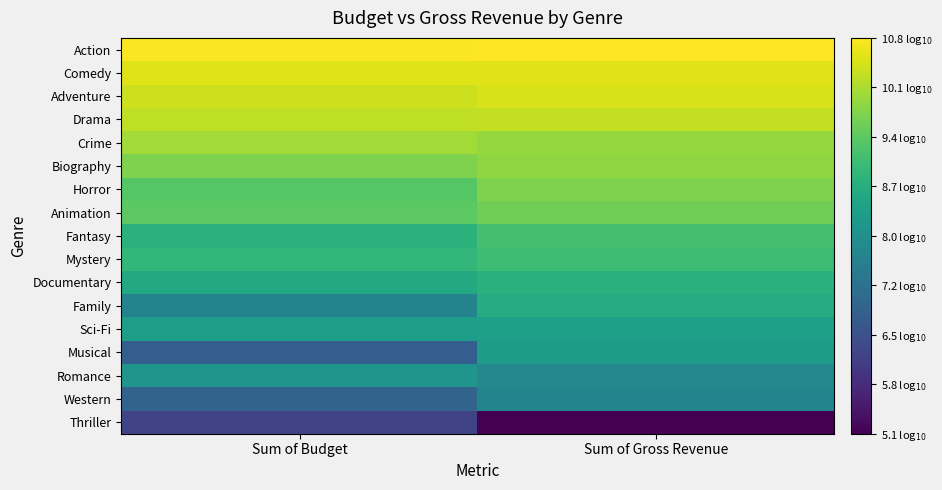

Between Sum of Gross Revenue and Sum of Budget, which is larger?

Sum of Gross Revenue